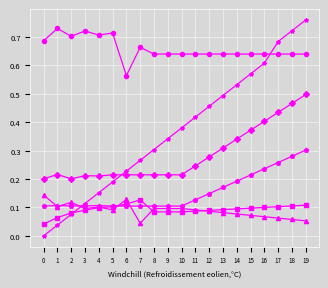

How many lines are shown in the chart?

6